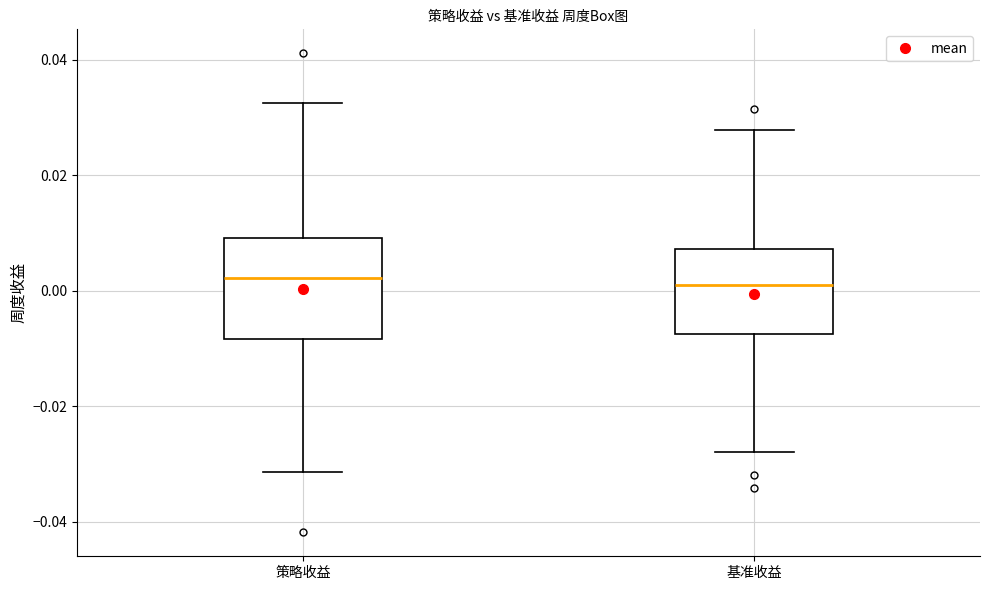

Reading left to right, transcribe this box plot: for each box, give where its median line is, the range the box spans, and where its two whiskers end, as read against the y-axis. The values are not printed on the chart, so give them approximately, as read against the axis.

策略收益: median 0.002, box -0.008 to 0.010, whiskers -0.032 to 0.032
基准收益: median 0.000, box -0.008 to 0.008, whiskers -0.028 to 0.028